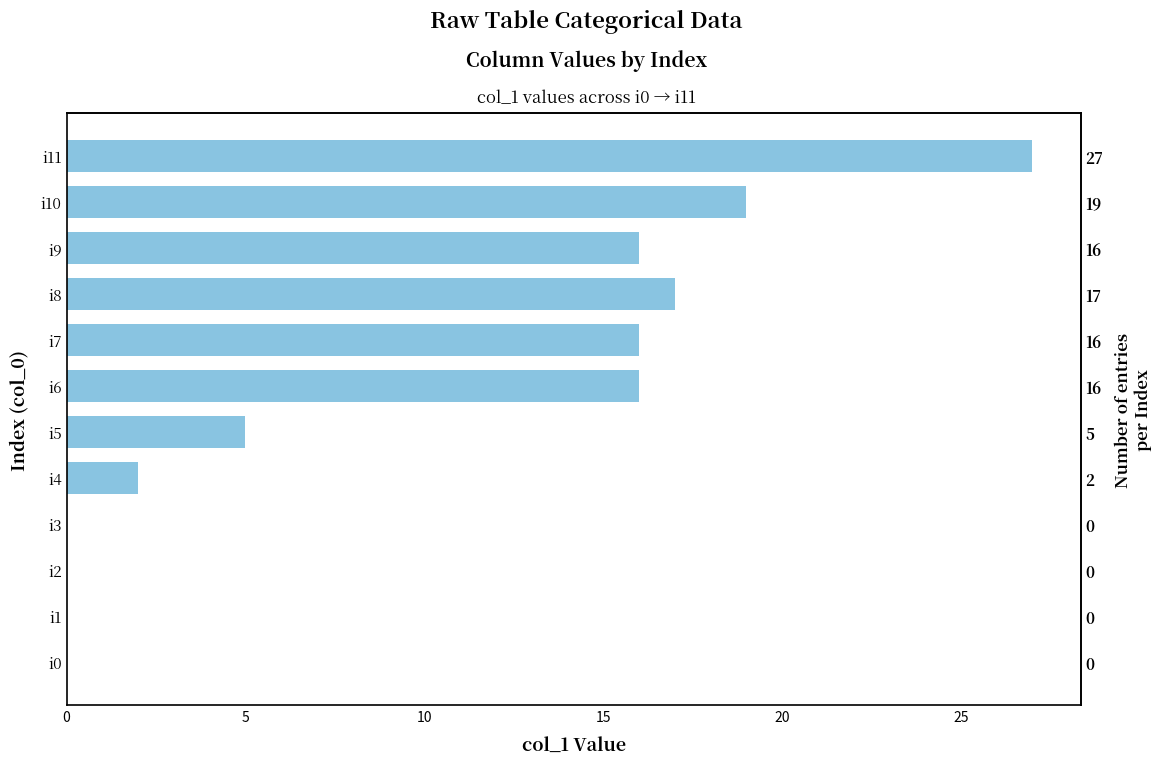

Where does the data first go above 16?

i8